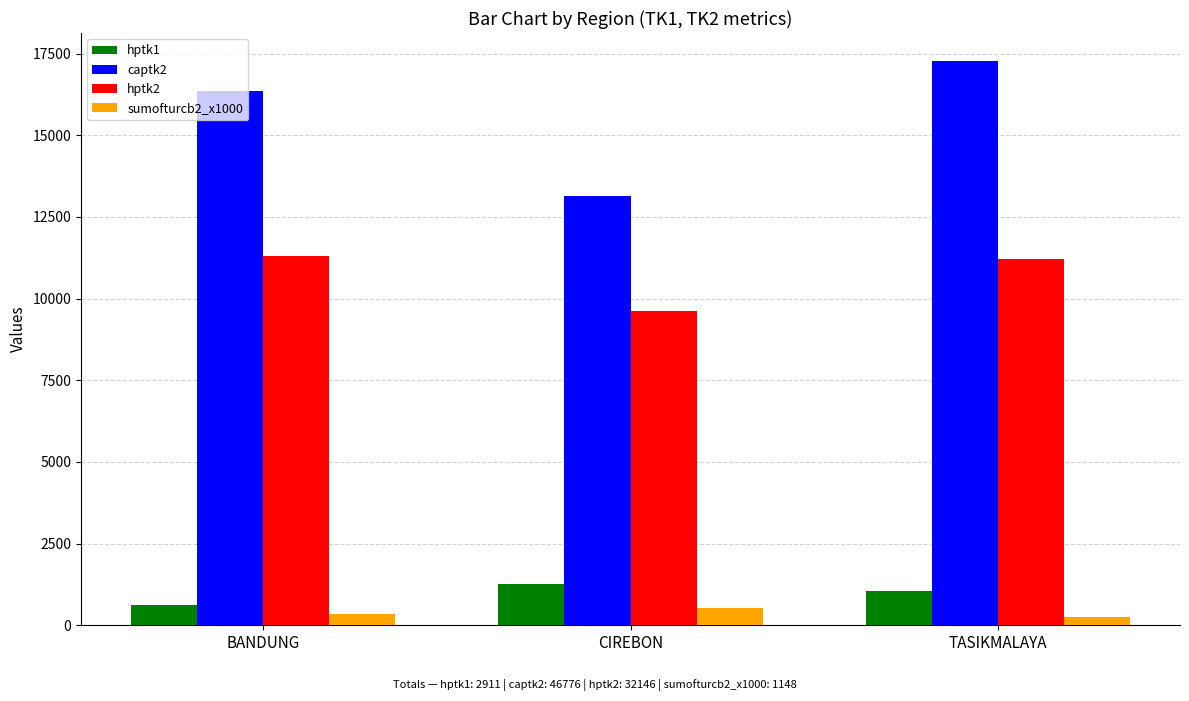

What is the sum of all captk2 values?

46776